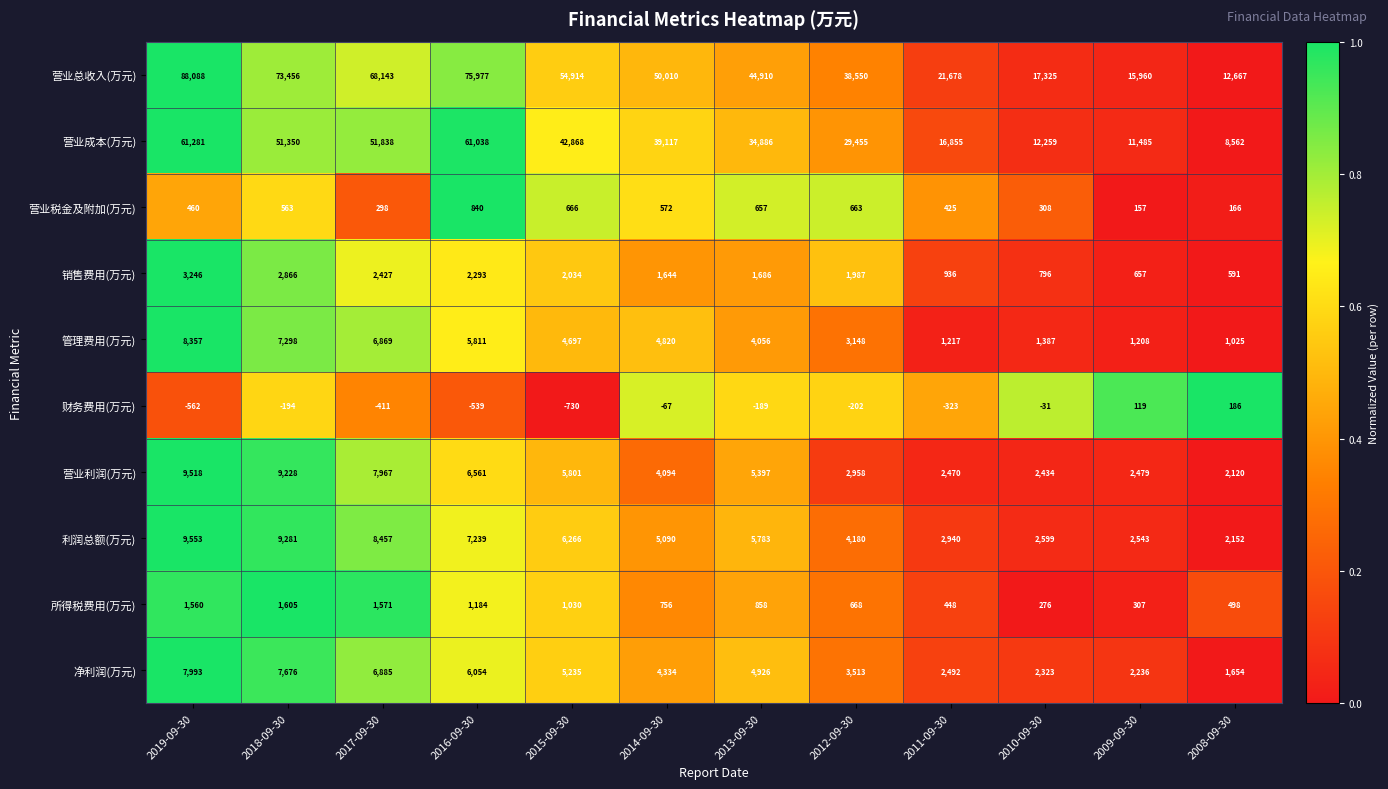

List the series in order of their peak value, lowest first.

财务费用(万元), 营业税金及附加(万元), 所得税费用(万元), 销售费用(万元), 净利润(万元), 管理费用(万元), 营业利润(万元), 利润总额(万元), 营业成本(万元), 营业总收入(万元)